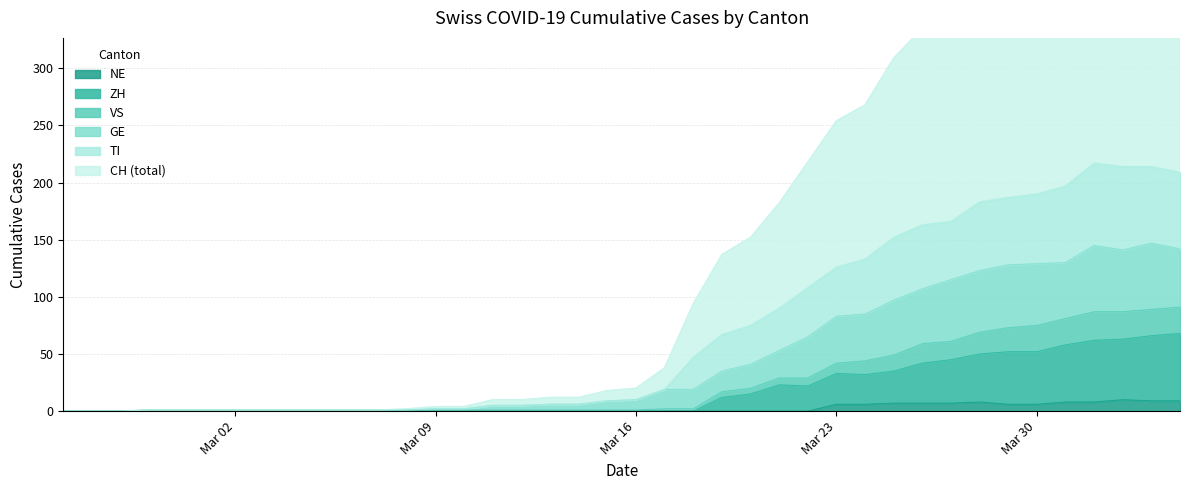

What is the total value across all series at 2020-03-25?

649